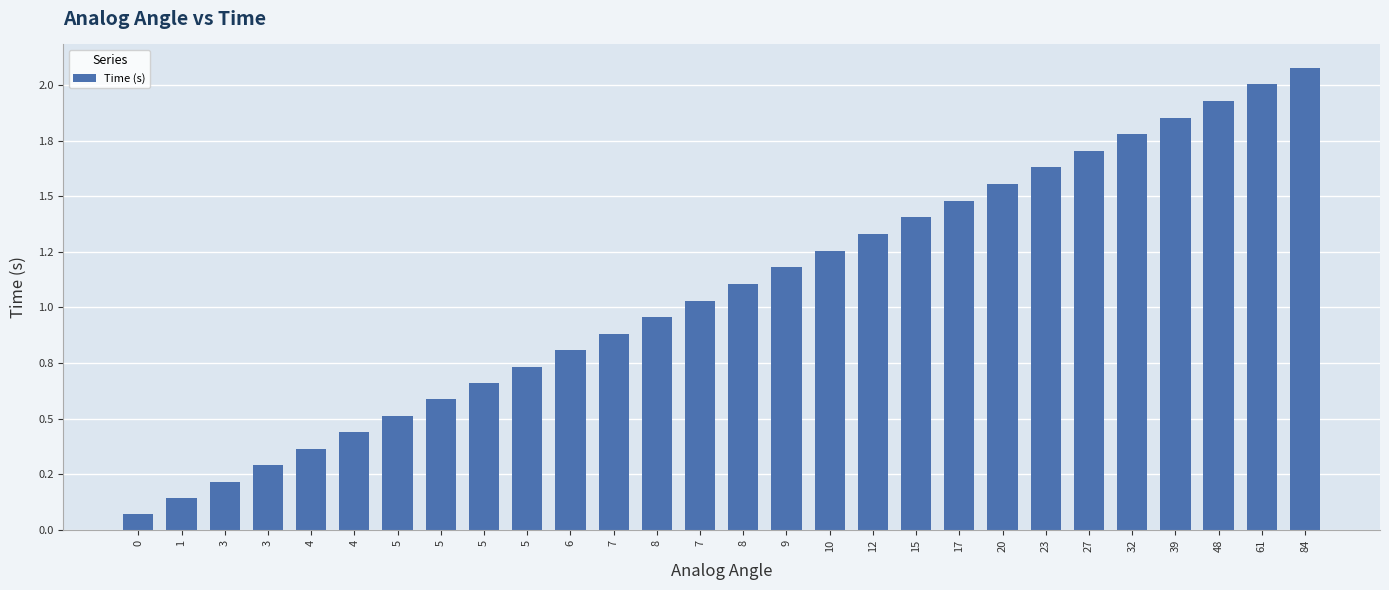

List the labels in order of value, largest first.

84, 61, 48, 39, 32, 27, 23, 20, 17, 15, 12, 10, 9, 8, 7, 8, 7, 6, 5, 5, 5, 5, 4, 4, 3, 3, 1, 0